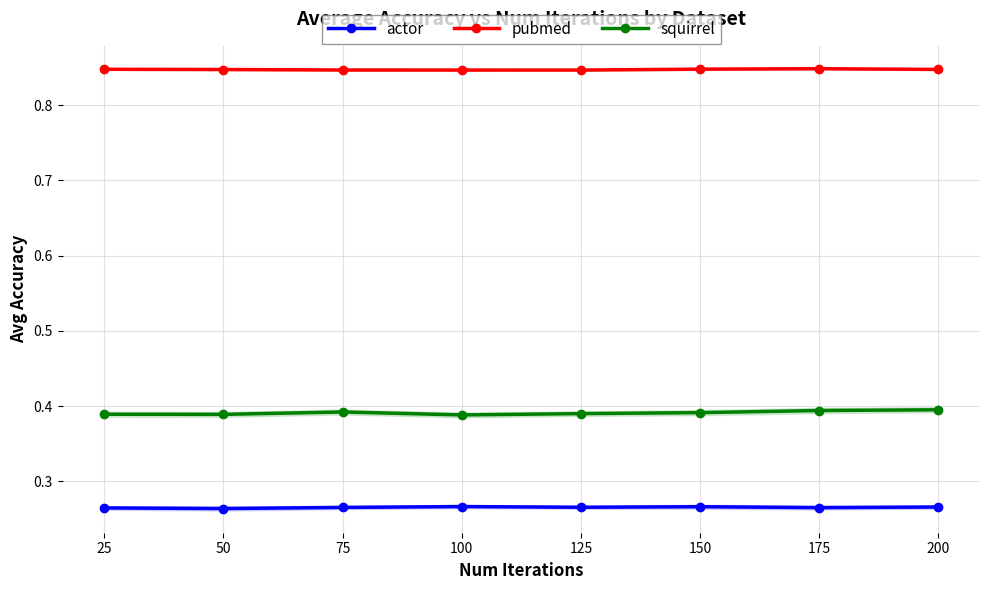

The actor series shows 0.3 at 200. True or false?

True